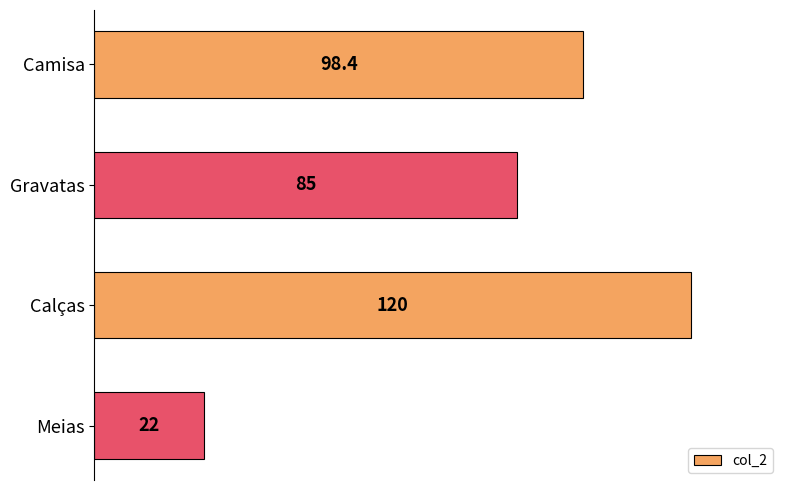

What is the sum of all values?

325.4